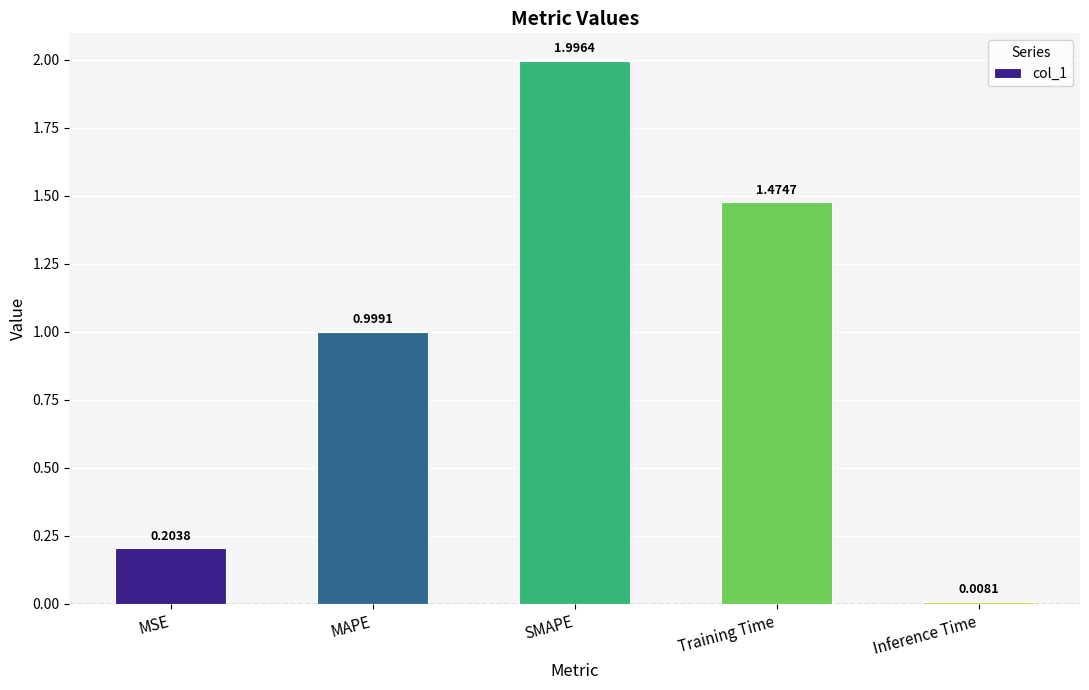

Read the value at MAPE.

1.0